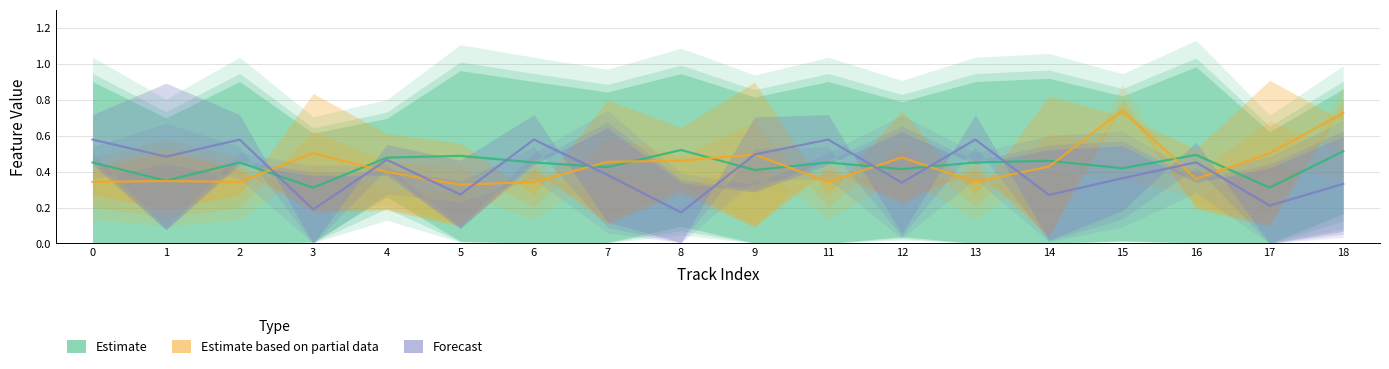

At 17, list the series in order from smallest to largest.

Forecast, Estimate, Estimate based on partial data